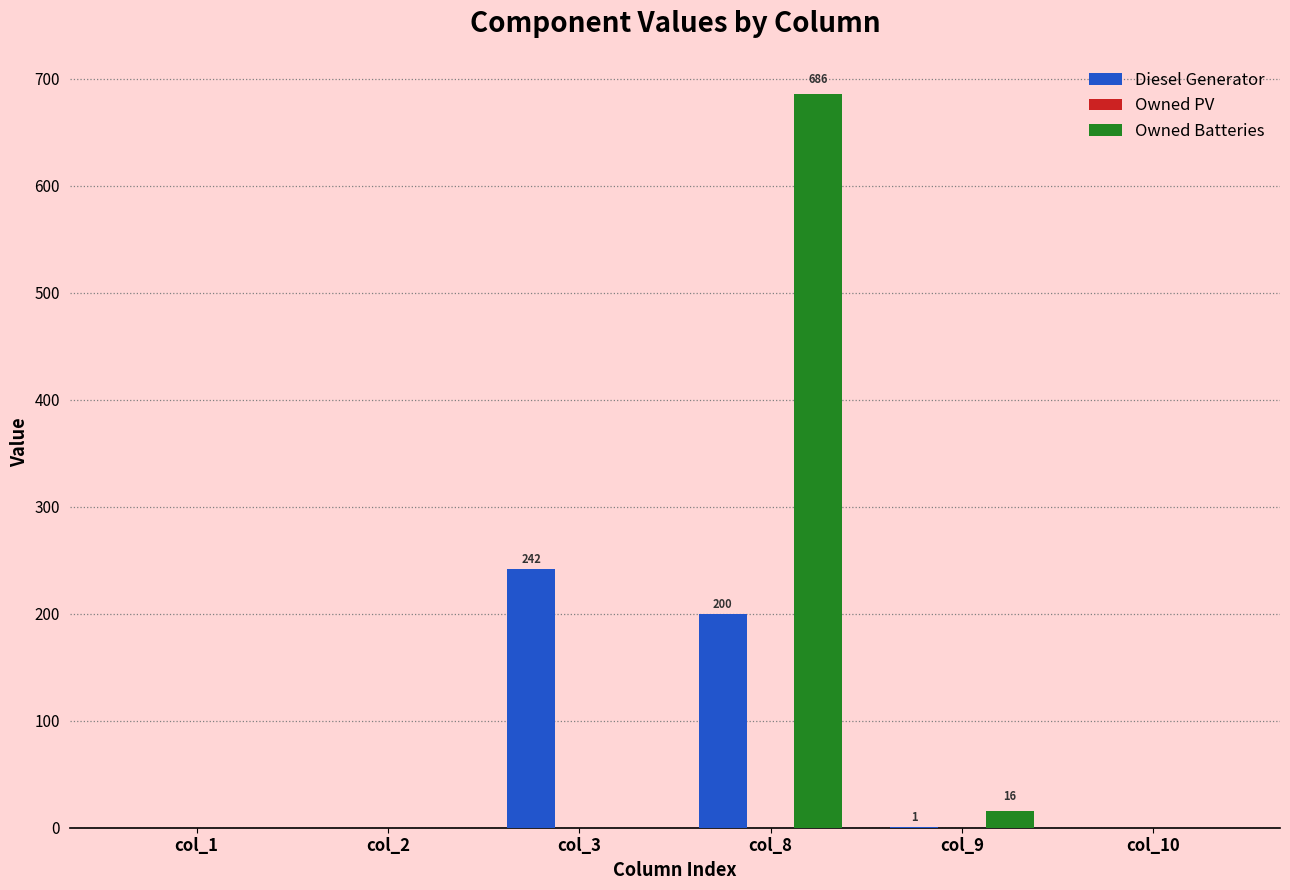

Between col_1 and col_9, which series saw the biggest shift?

Owned Batteries